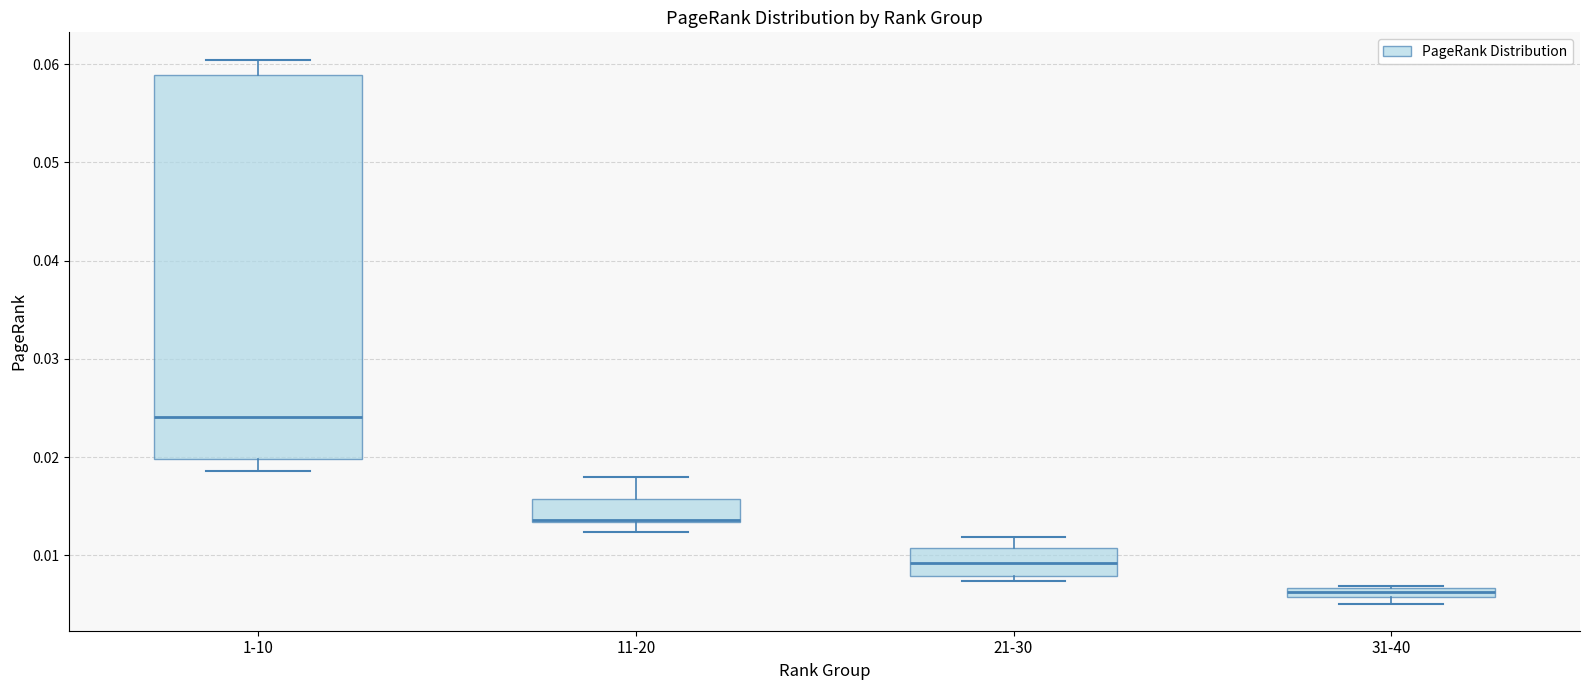

Which box is the tallest, from its lower edge to its upper edge?

1-10